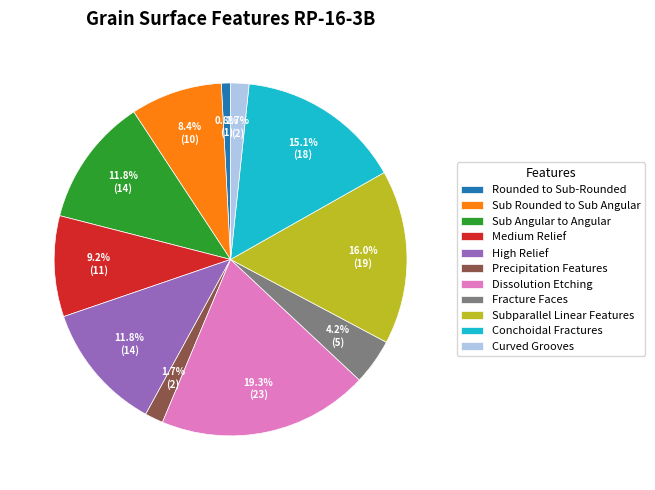

Is Precipitation Features the majority of the pie?

No